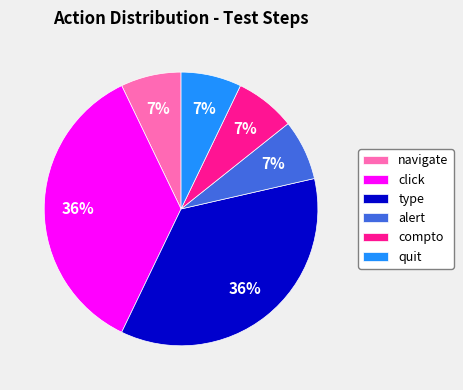

How many segments does this pie chart have?

6